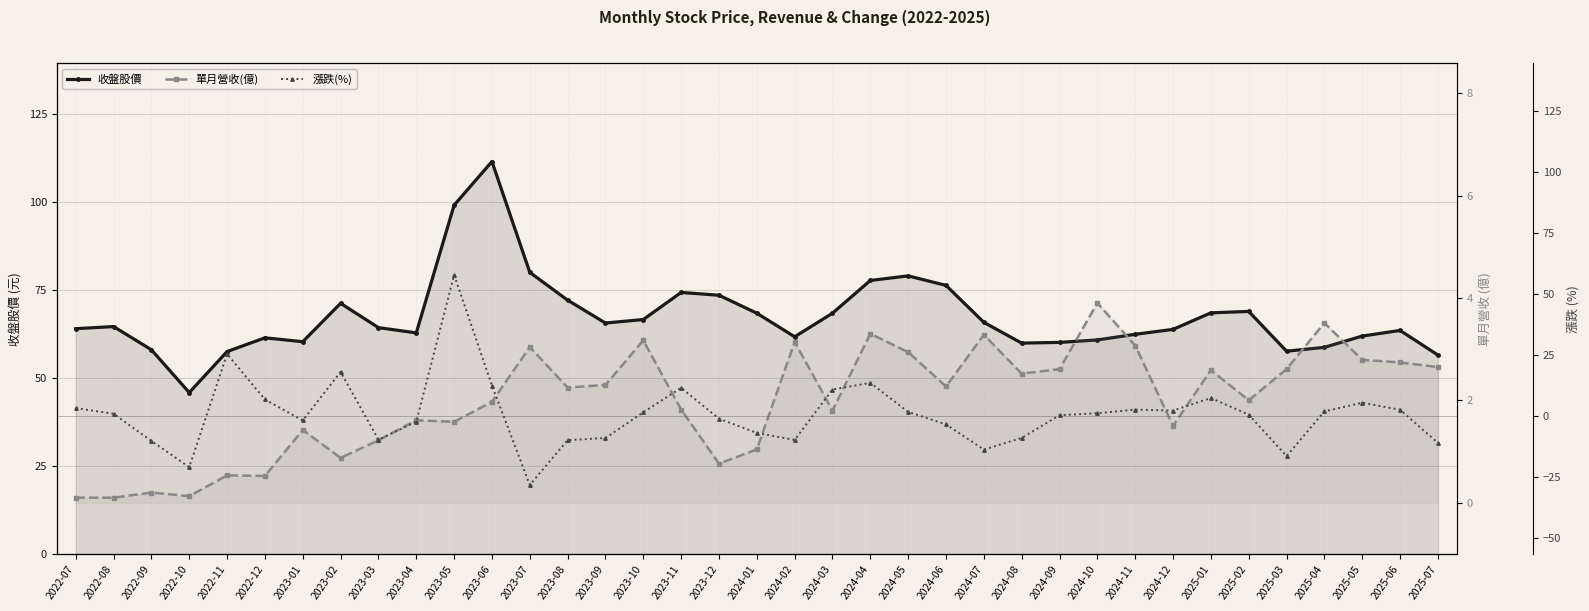

Reading left to right, list all the values displayed in this chart.

收盤股價: 2022-07=64.0	2022-08=64.6	2022-09=58.0	2022-10=45.9	2022-11=57.5	2022-12=61.4	2023-01=60.3	2023-02=71.2	2023-03=64.3	2023-04=62.8	2023-05=99.1	2023-06=111.5	2023-07=80.0	2023-08=72.1	2023-09=65.6	2023-10=66.6	2023-11=74.3	2023-12=73.5	2024-01=68.4	2024-02=61.7	2024-03=68.4	2024-04=77.7	2024-05=79.0	2024-06=76.3	2024-07=65.8	2024-08=59.9	2024-09=60.1	2024-10=60.8	2024-11=62.4	2024-12=63.8	2025-01=68.5	2025-02=68.9	2025-03=57.6	2025-04=58.7	2025-05=61.9	2025-06=63.5	2025-07=56.5
單月營收(億): 2022-07=0.1	2022-08=0.1	2022-09=0.2	2022-10=0.1	2022-11=0.5	2022-12=0.5	2023-01=1.4	2023-02=0.9	2023-03=1.2	2023-04=1.6	2023-05=1.6	2023-06=2.0	2023-07=3.0	2023-08=2.2	2023-09=2.3	2023-10=3.2	2023-11=1.8	2023-12=0.8	2024-01=1.0	2024-02=3.1	2024-03=1.8	2024-04=3.3	2024-05=2.9	2024-06=2.3	2024-07=3.3	2024-08=2.5	2024-09=2.6	2024-10=3.9	2024-11=3.1	2024-12=1.5	2025-01=2.6	2025-02=2.0	2025-03=2.6	2025-04=3.5	2025-05=2.8	2025-06=2.7	2025-07=2.6
漲跌(%): 2022-07=3.2	2022-08=0.9	2022-09=-10.2	2022-10=-20.9	2022-11=25.4	2022-12=6.8	2023-01=-1.8	2023-02=18.1	2023-03=-9.7	2023-04=-2.3	2023-05=57.8	2023-06=12.5	2023-07=-28.2	2023-08=-9.9	2023-09=-9.0	2023-10=1.5	2023-11=11.6	2023-12=-1.1	2024-01=-6.9	2024-02=-9.8	2024-03=10.9	2024-04=13.6	2024-05=1.7	2024-06=-3.4	2024-07=-13.8	2024-08=-9.0	2024-09=0.3	2024-10=1.2	2024-11=2.6	2024-12=2.2	2025-01=7.4	2025-02=0.6	2025-03=-16.4	2025-04=1.9	2025-05=5.5	2025-06=2.6	2025-07=-11.0